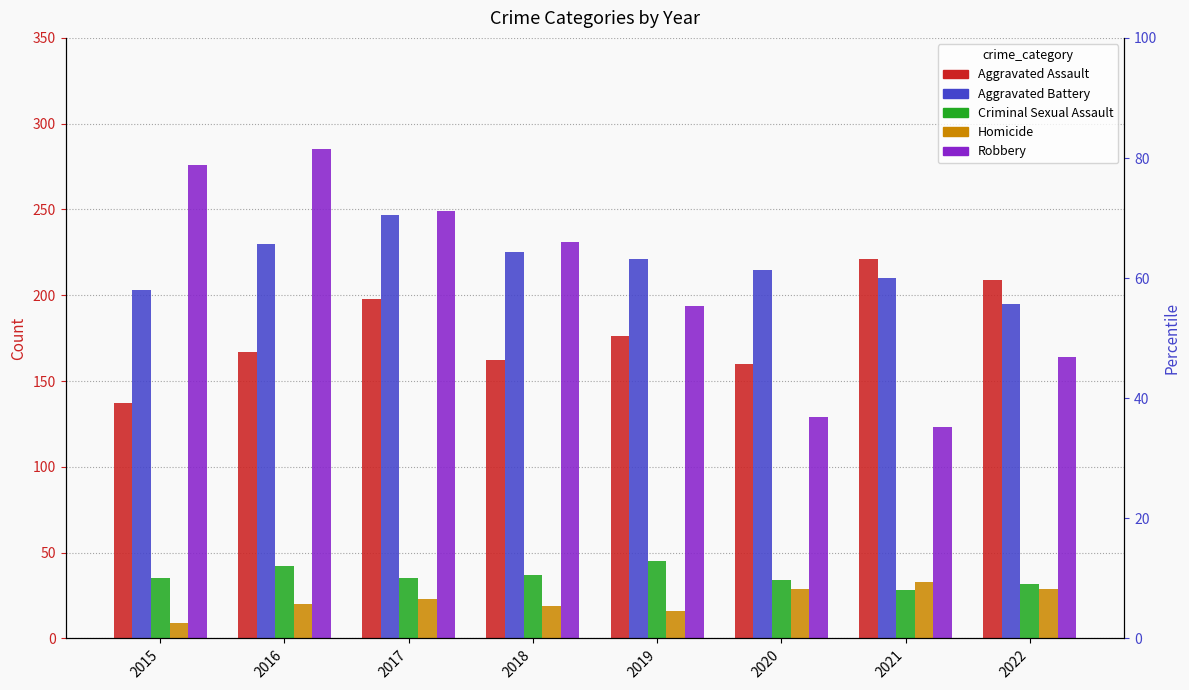

What is the value of the Criminal Sexual Assault bar at the 8th from the left?

32